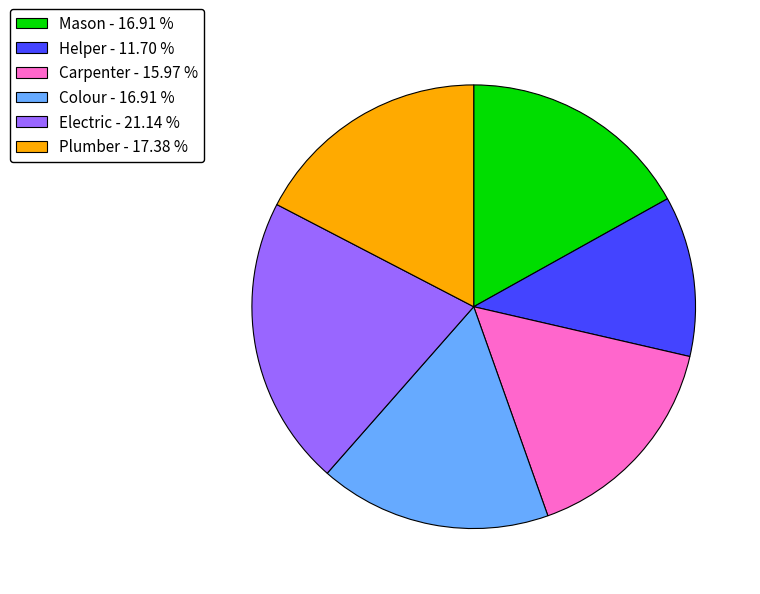

Is it true that Colour is 22% of the pie?

False